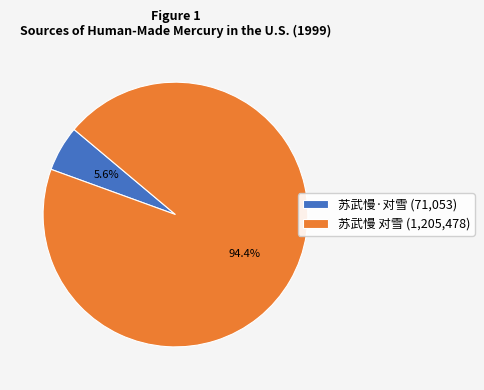

Does 苏武慢·对雪 account for over 50% of the chart?

No